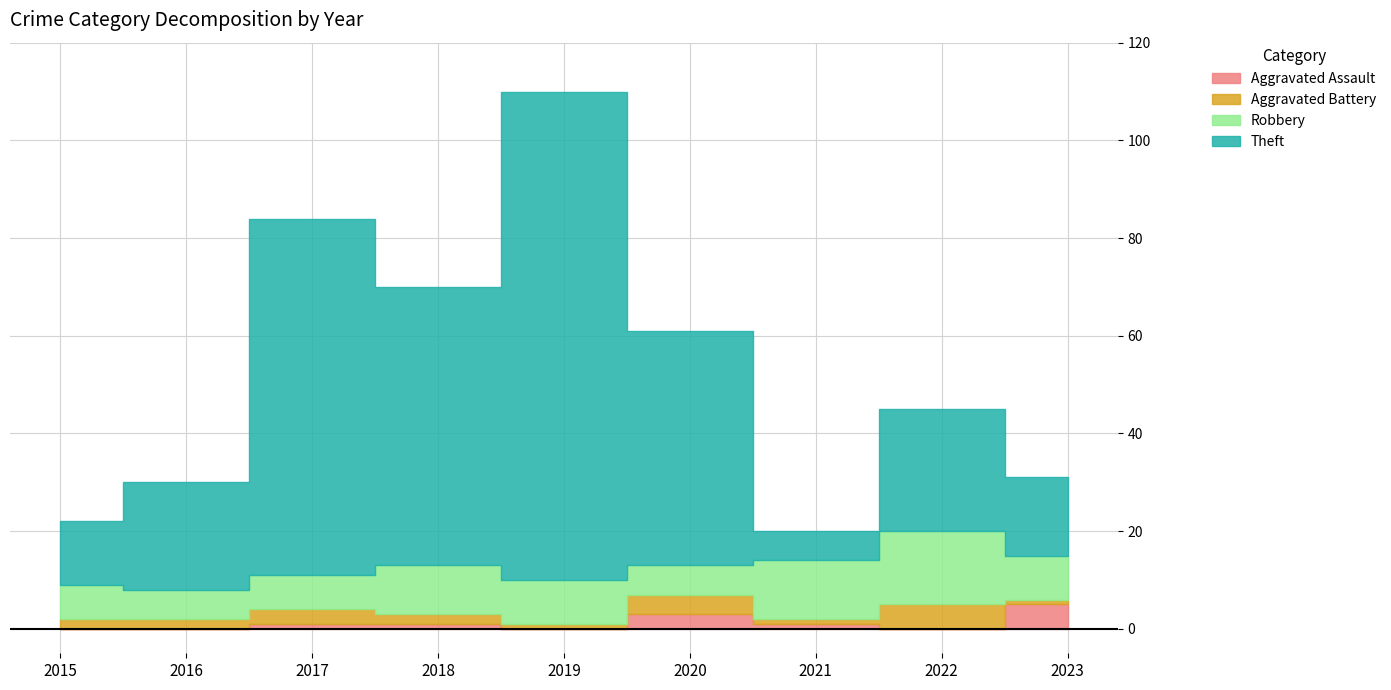

Reading left to right, transcribe all the data shown in this chart.

Aggravated Assault: 0	0	1	1	0	3	1	0	5
Aggravated Battery: 2	2	3	2	1	4	1	5	1
Robbery: 7	6	7	10	9	6	12	15	9
Theft: 13	22	73	57	100	48	6	25	16